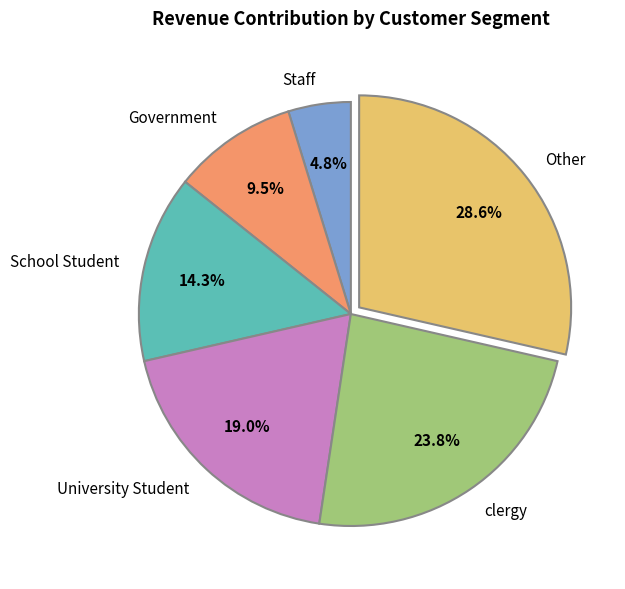

What percentage is NOT represented by Staff?

95.2%